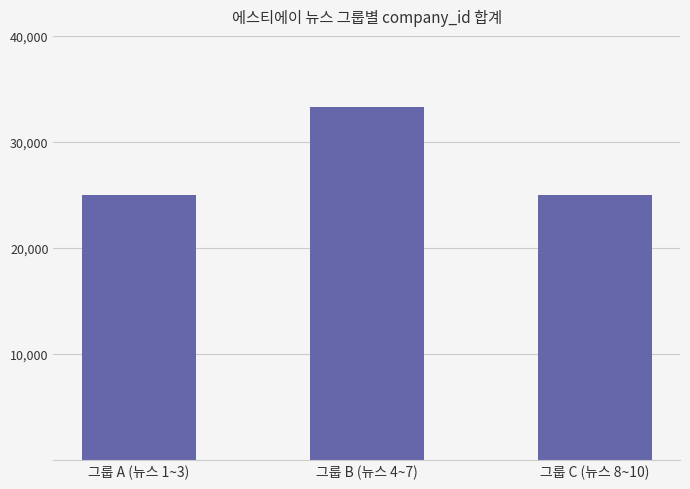

Reading left to right, transcribe all the data shown in this chart.

24948	33264	24948